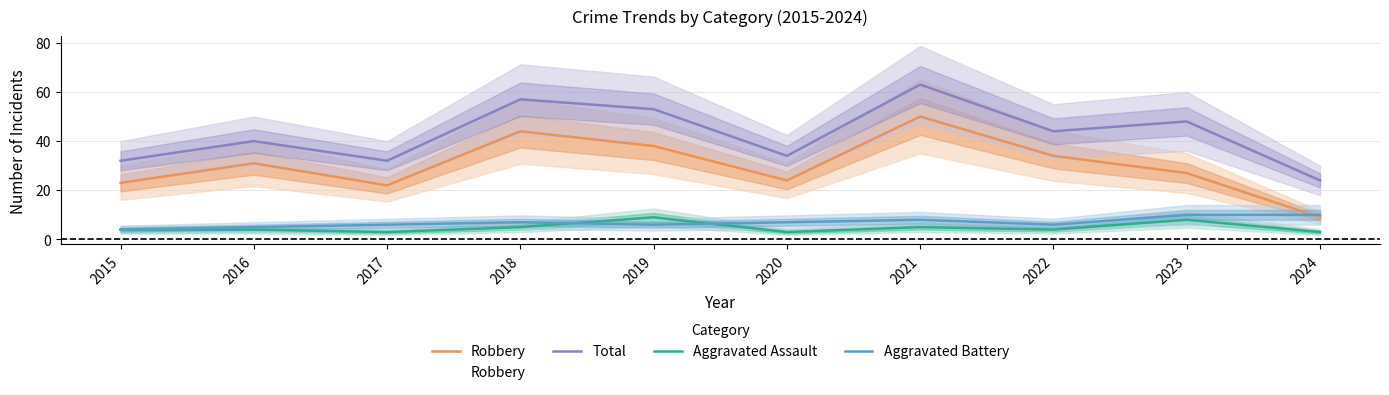

Which category has the highest value across all series?

2021